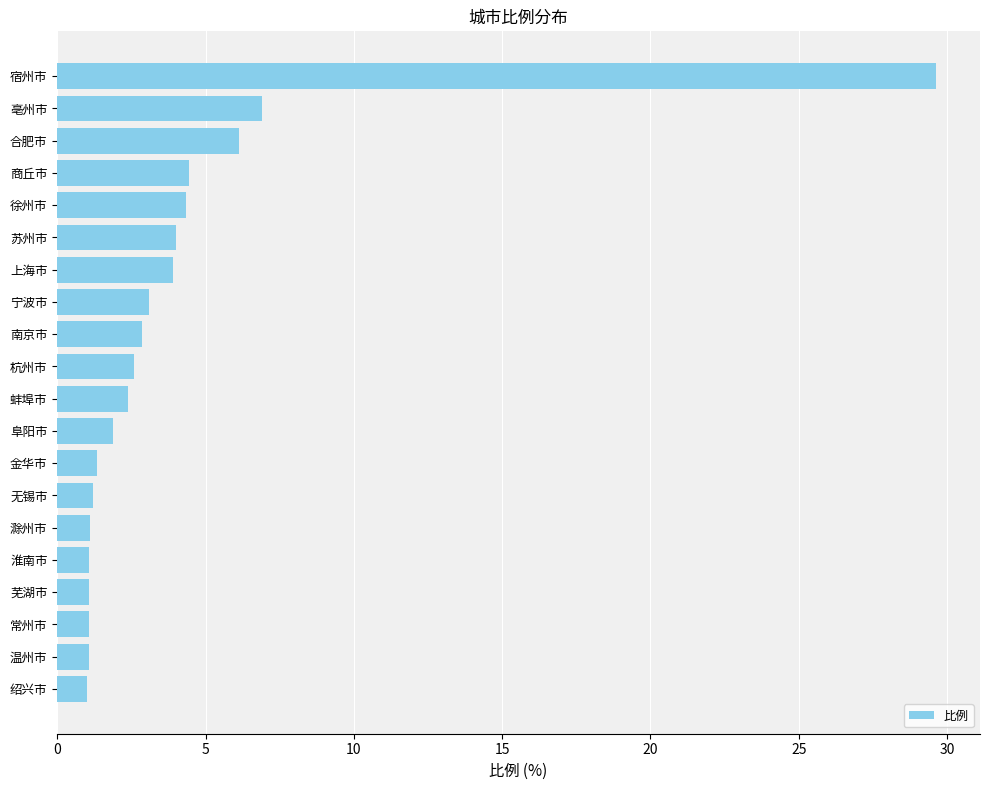

What is the maximum value shown in the chart?

29.6